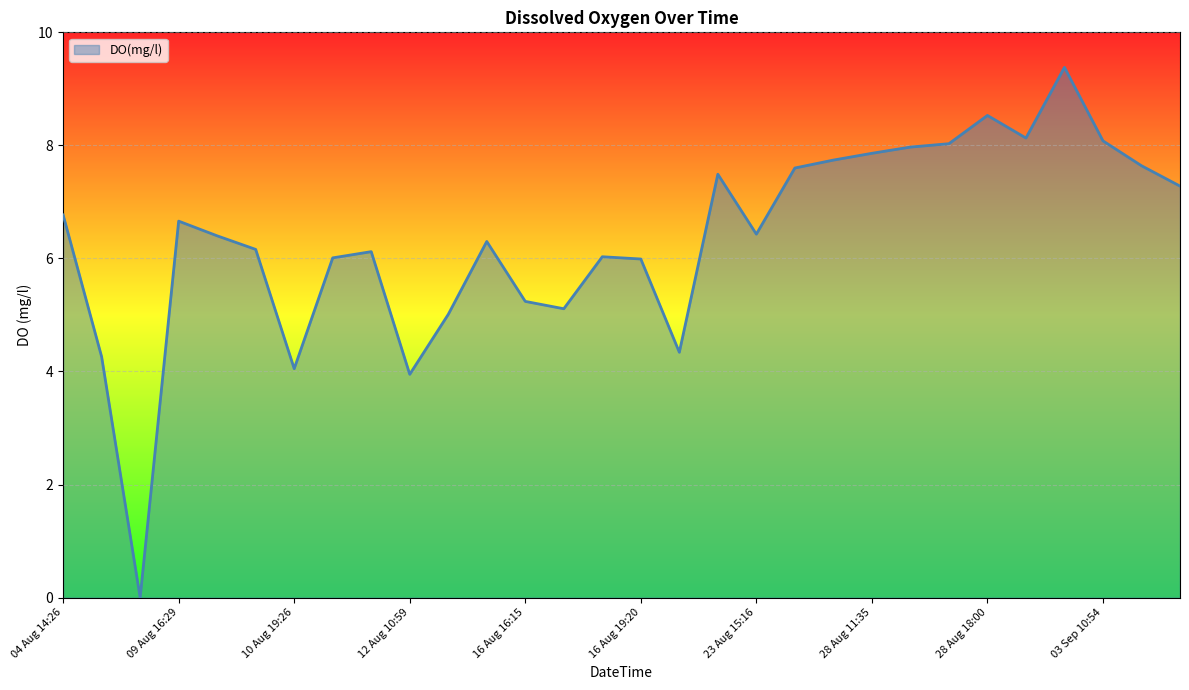

What is the maximum value shown in the chart?

9.4